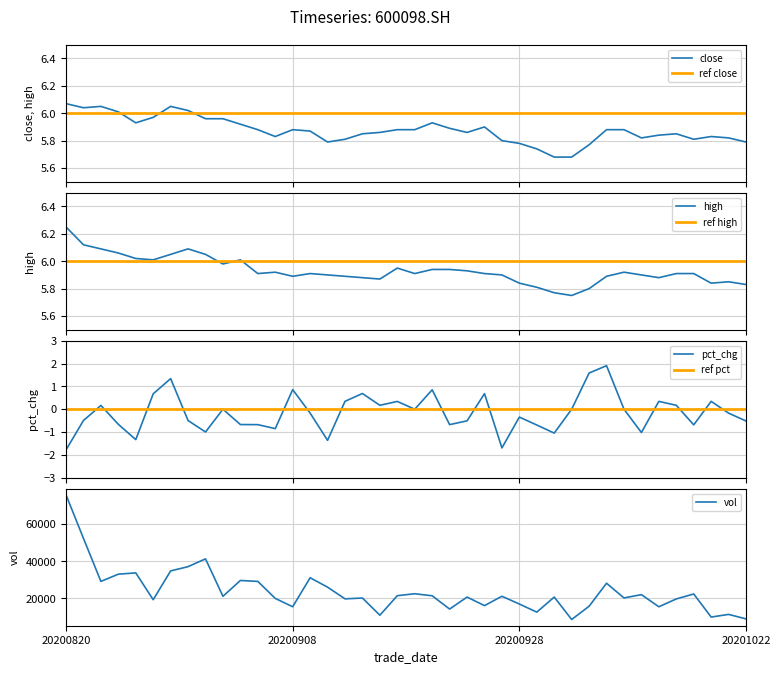

In vol, how many points are higher than both neighbors (excluding endpoints)?

13